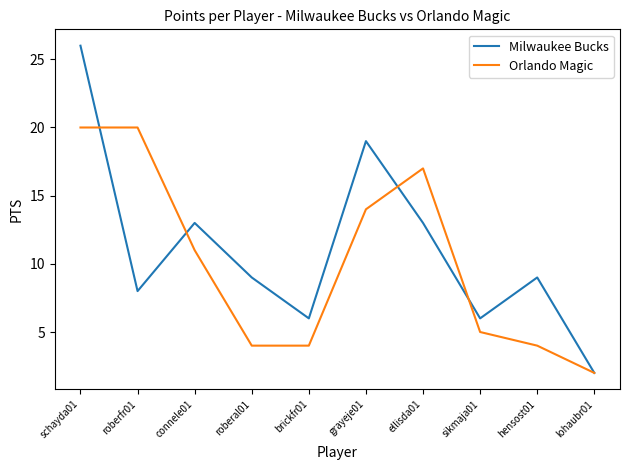

Is it true that Orlando Magic equals 17 at ellisda01?

True